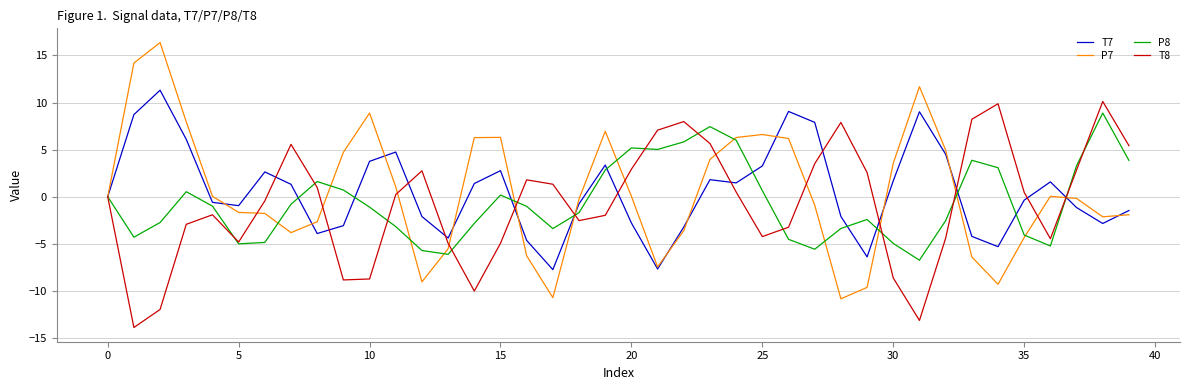

Which series has the widest spread of values?

P7